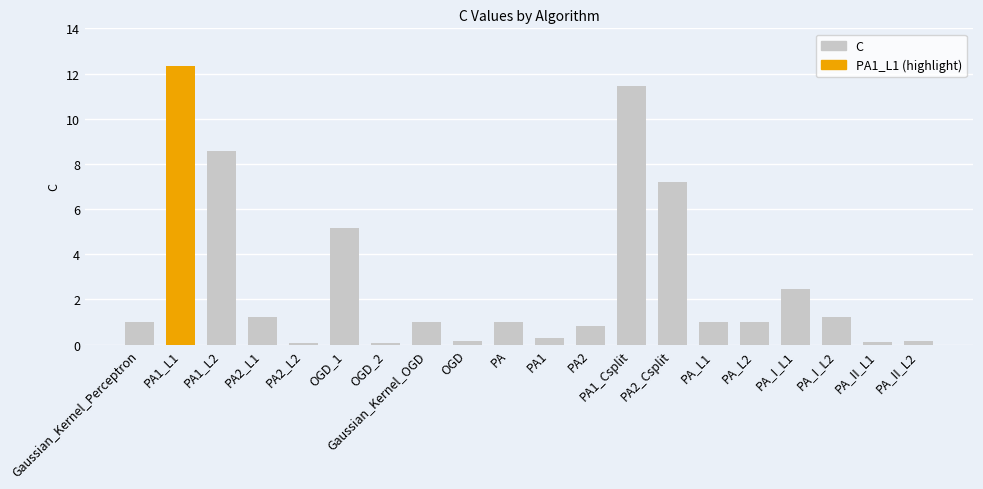

True or false: the data shows 7.2 at PA2_Csplit.

True